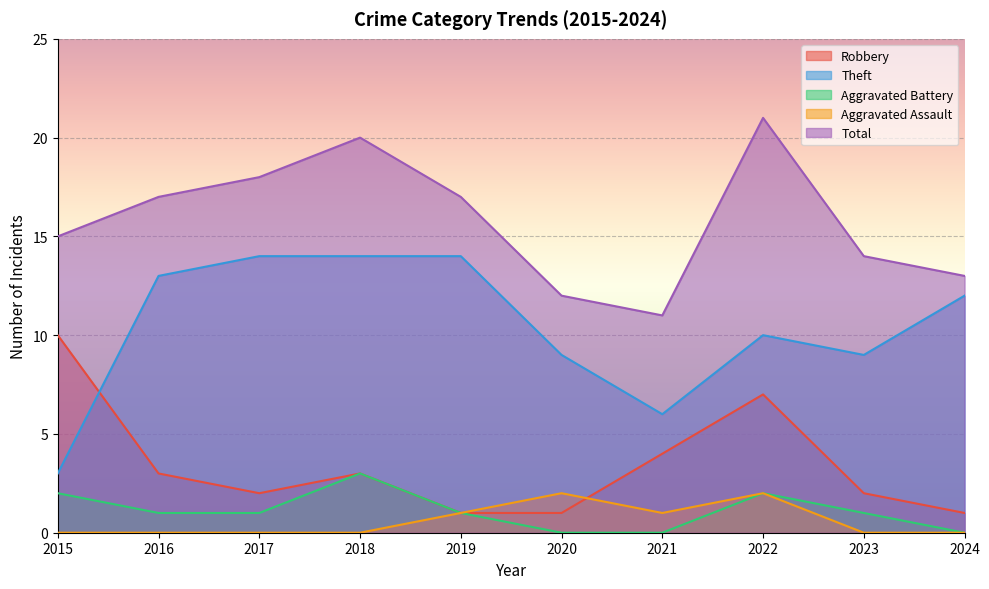

At which category does Aggravated Assault reach its first local valley?

2021